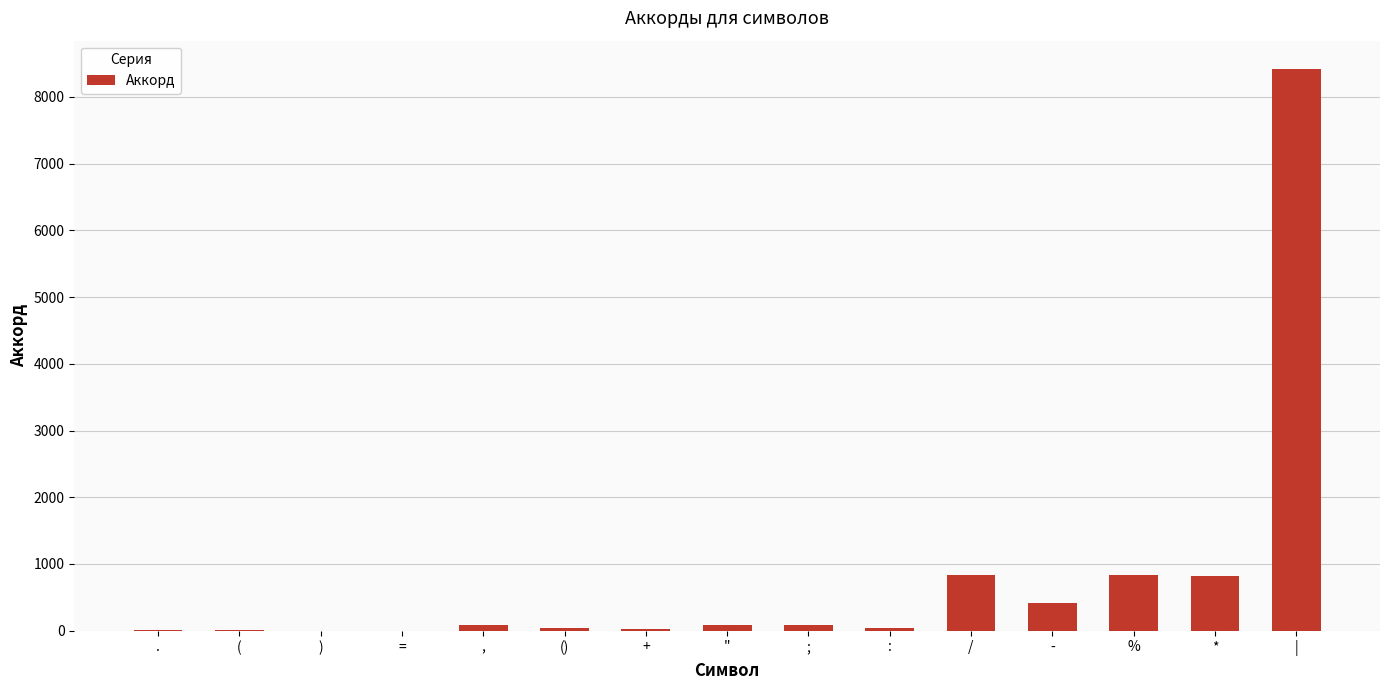

Which label corresponds to the largest value in the chart?

|